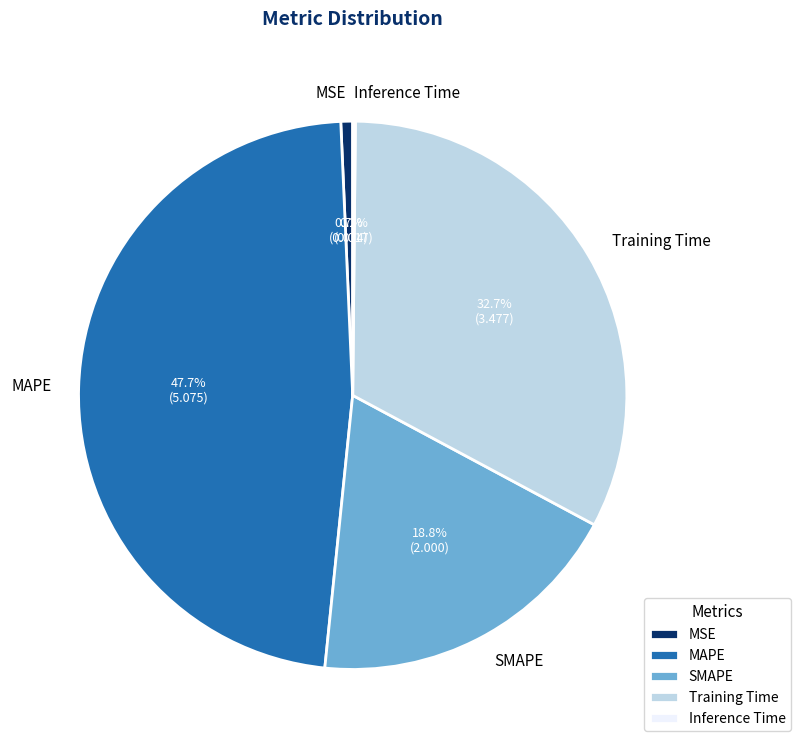

Does MSE account for over 50% of the chart?

No